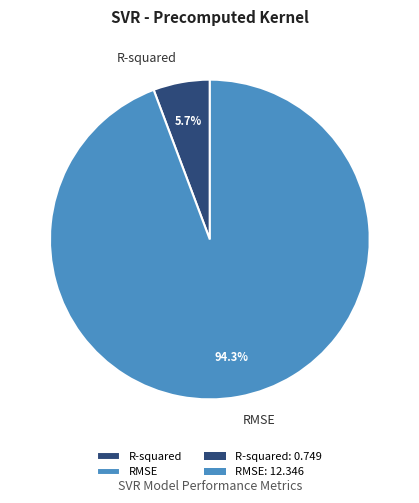

Which has a higher value, R-squared or RMSE?

RMSE